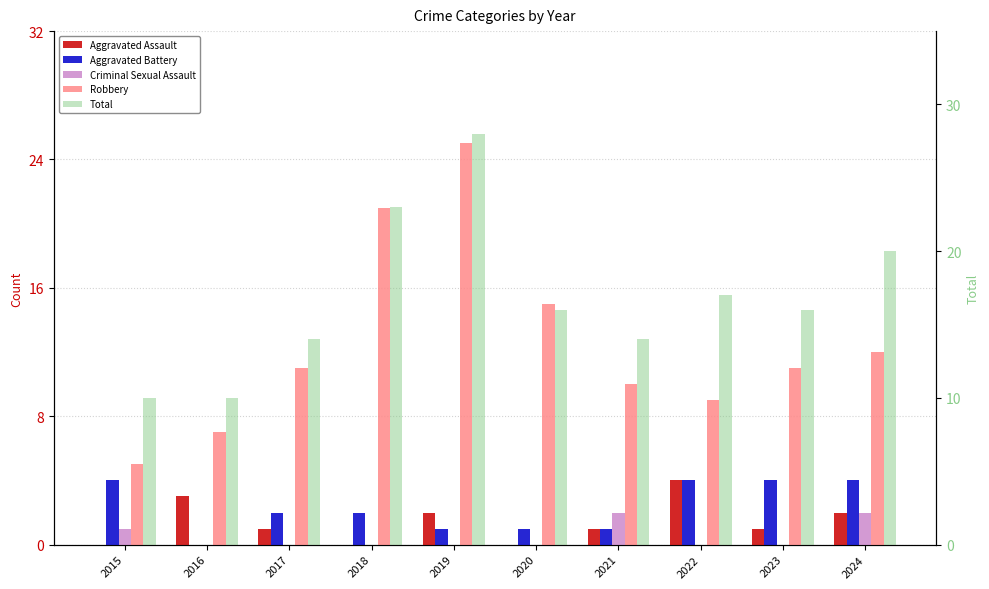

List the series in order of their peak value, lowest first.

Criminal Sexual Assault, Aggravated Assault, Aggravated Battery, Robbery, Total